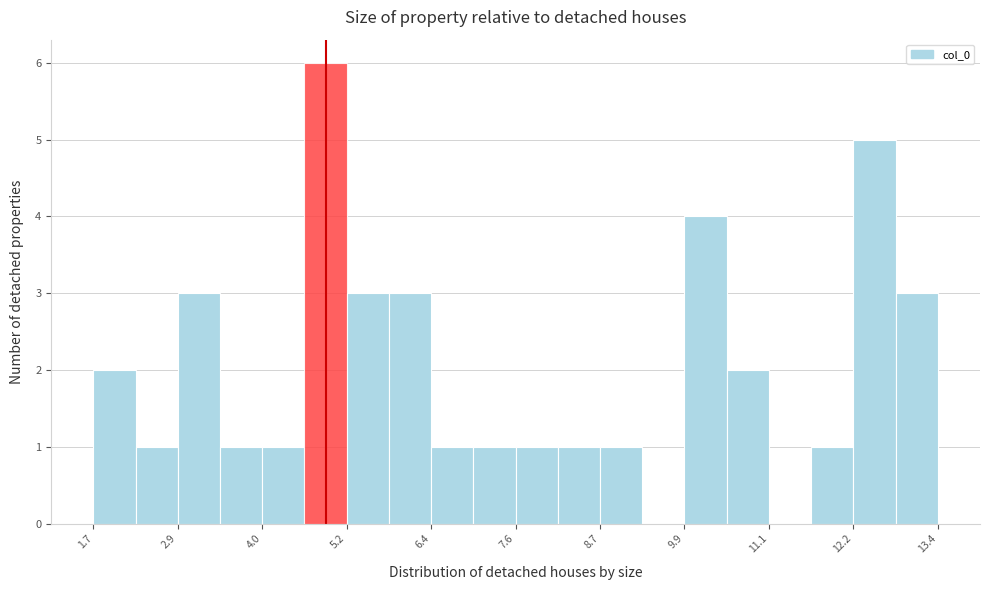

Around what value on the x-axis is the tallest bar? Give the approximate position of its centre, as read against the axis.

5.0